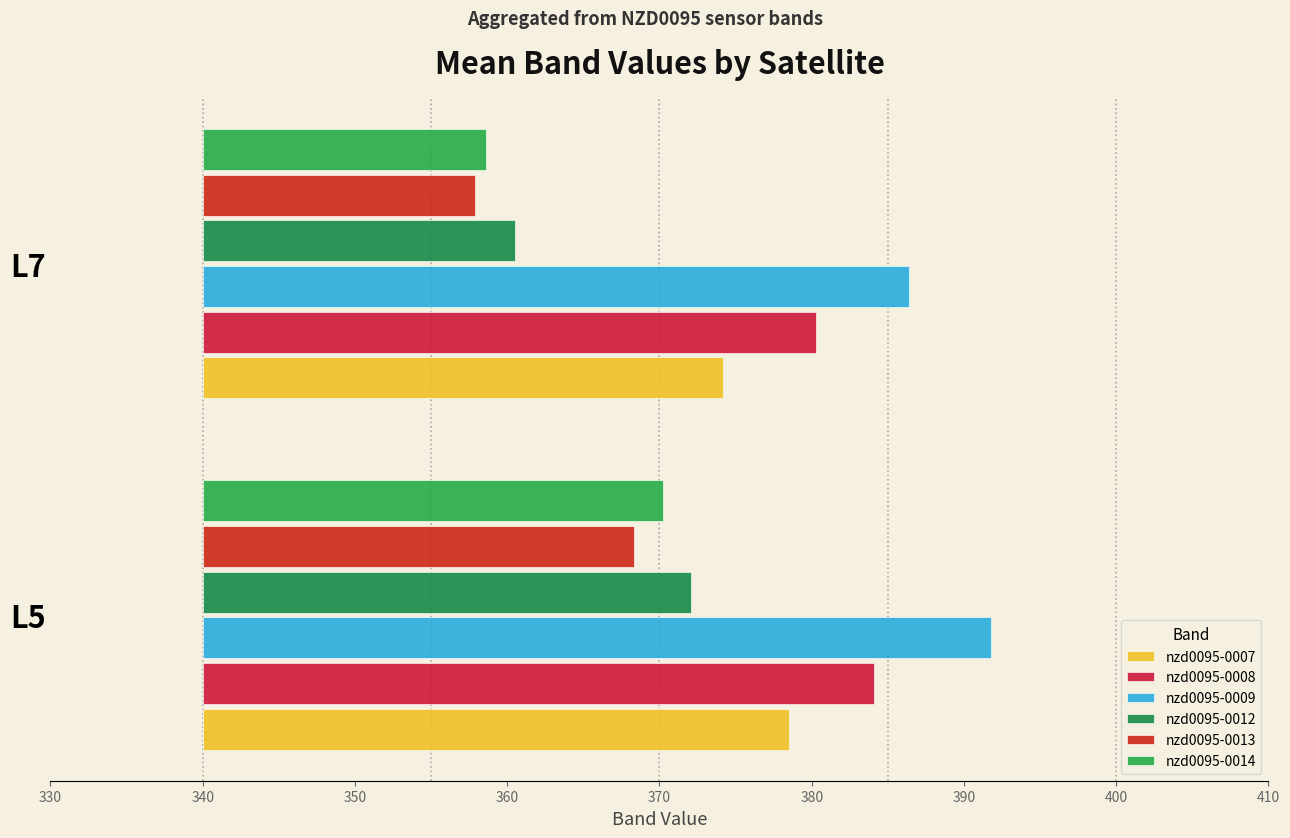

The value of nzd0095-0012 at L5 is 46.2. True or false?

False